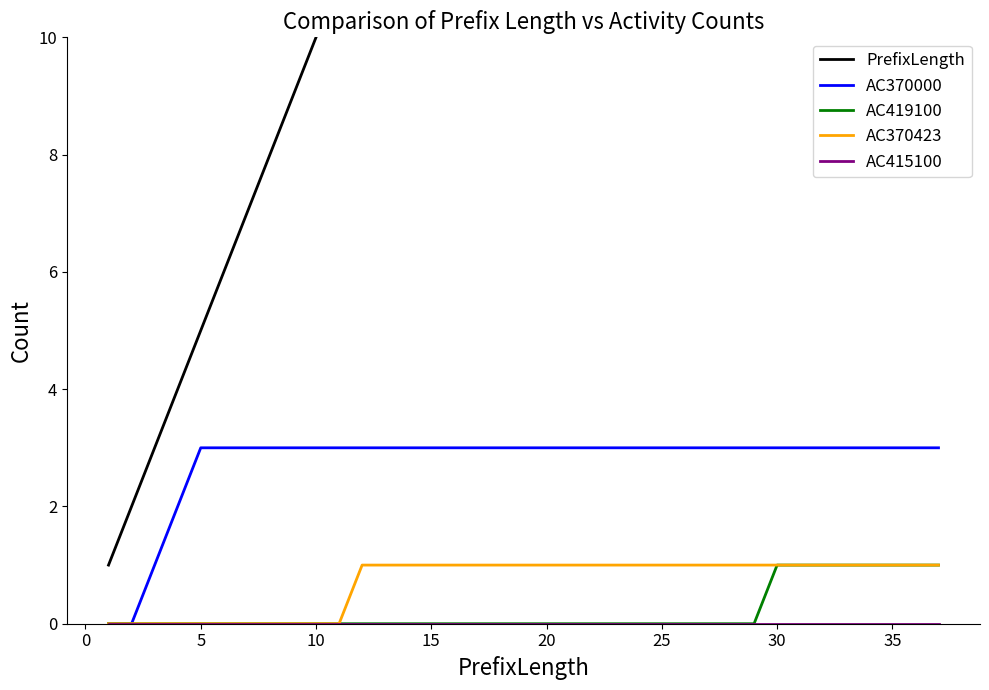

What is the sum of all AC370000 values?

102